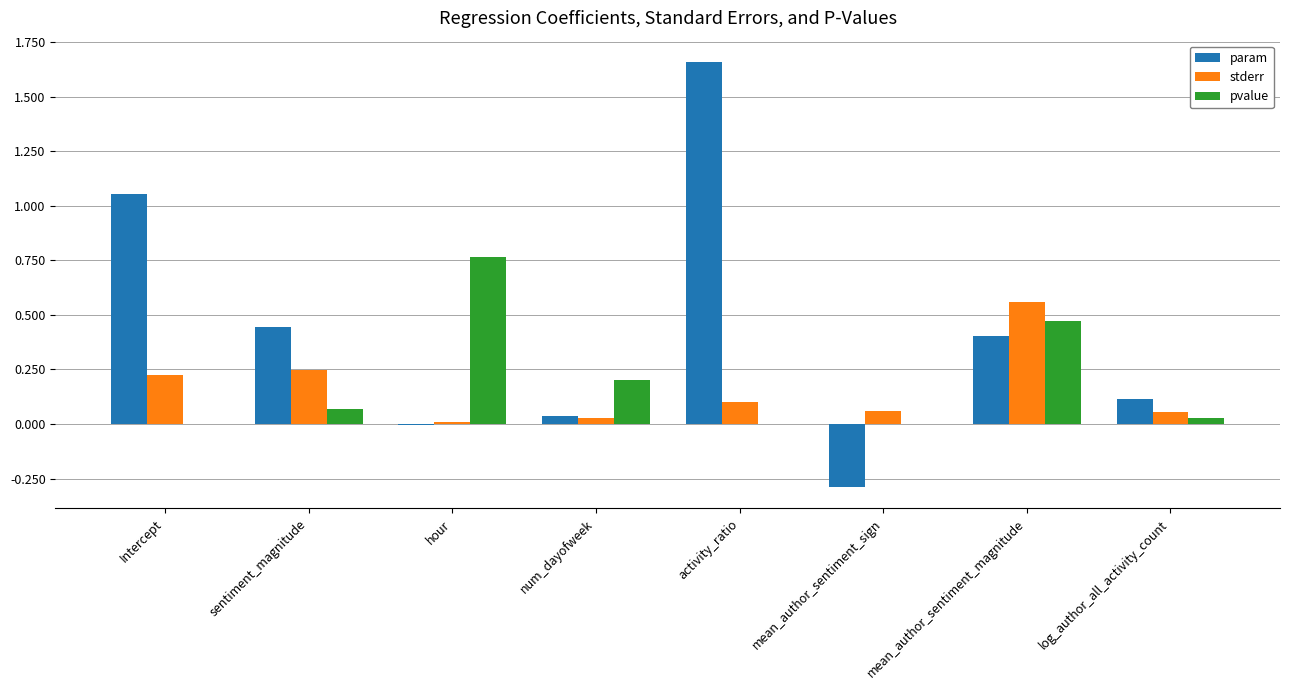

Which series has the largest range (max minus min)?

param